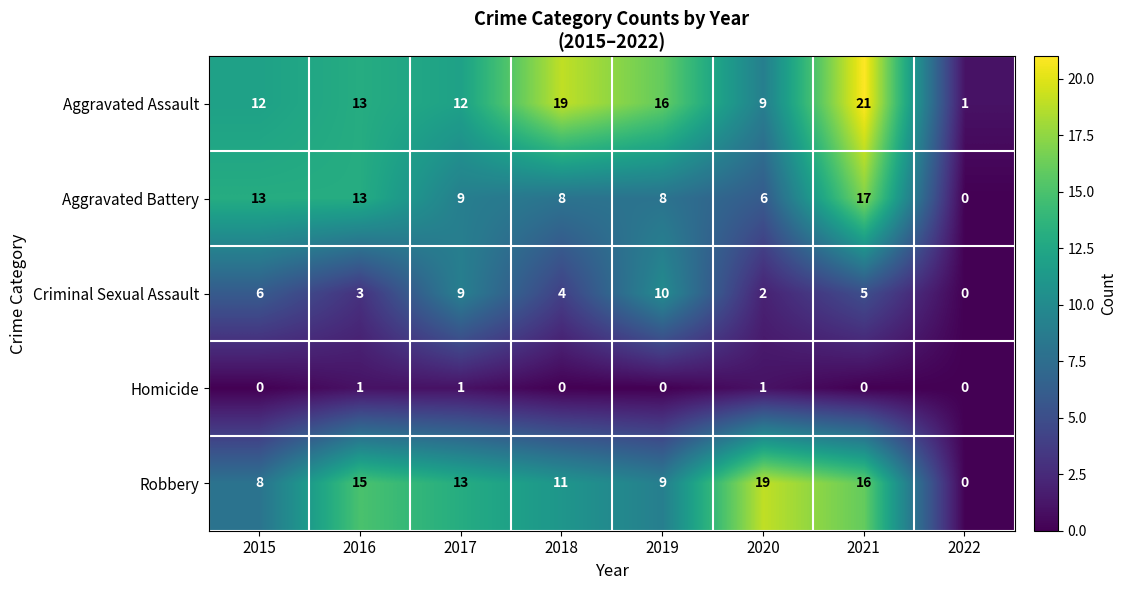

At 2015, list the series in order from largest to smallest.

Aggravated Battery, Aggravated Assault, Robbery, Criminal Sexual Assault, Homicide